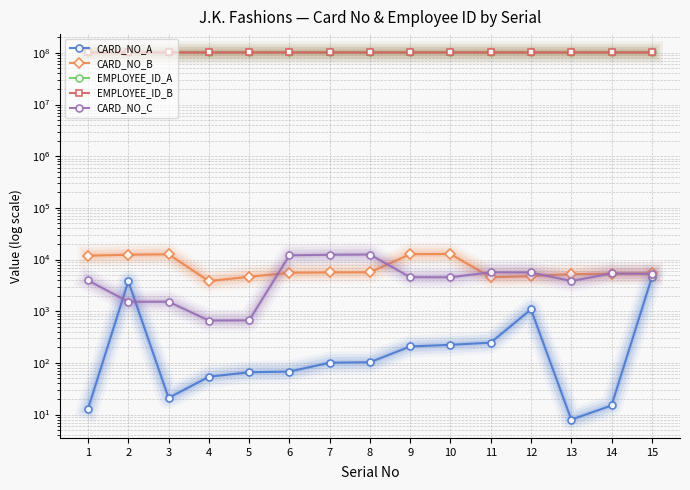

What is the greatest value displayed?

102014968